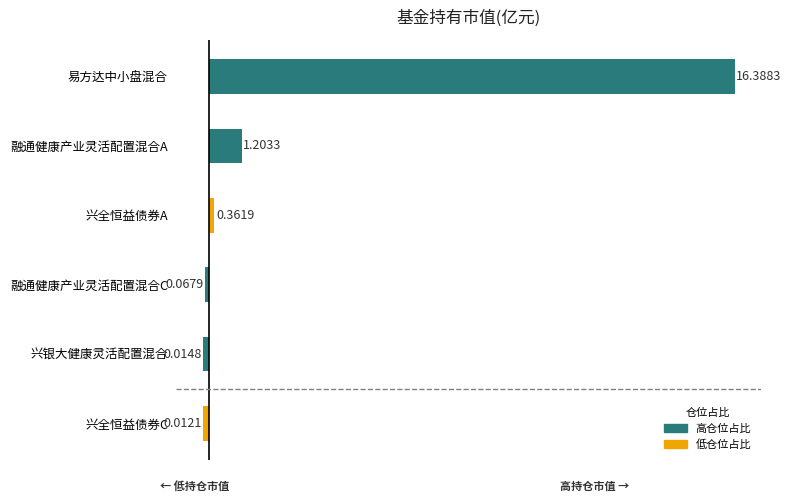

How many bars are there in total?

6